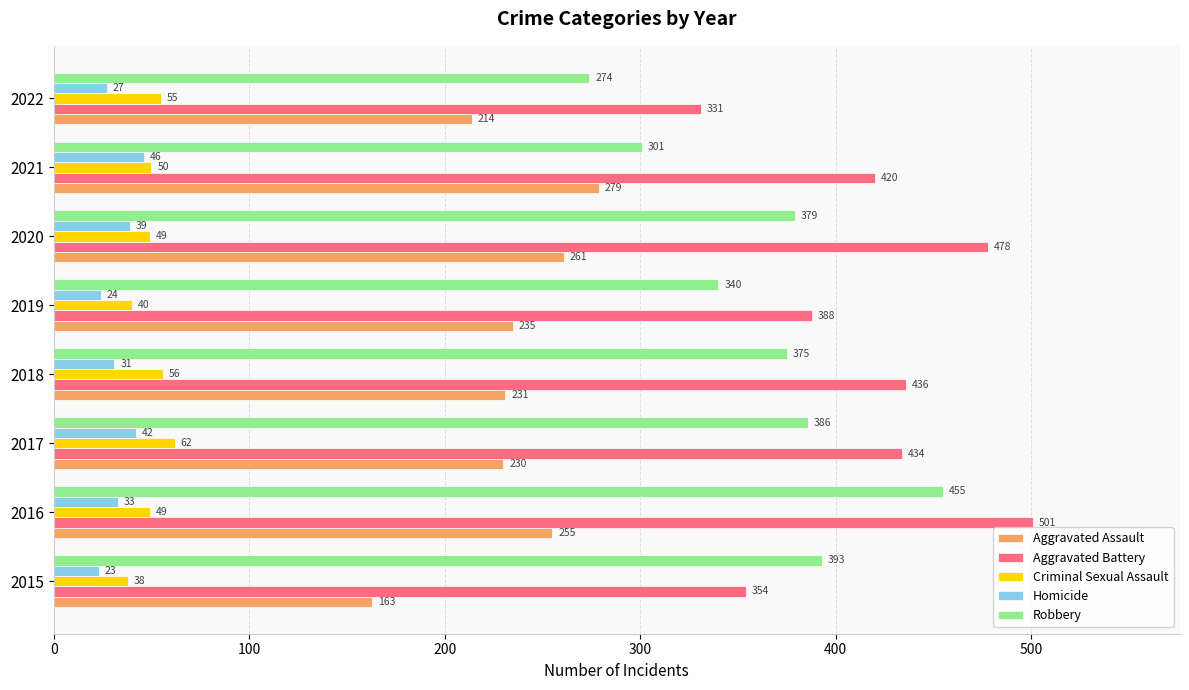

At which category is the sum across all series the highest?

2016